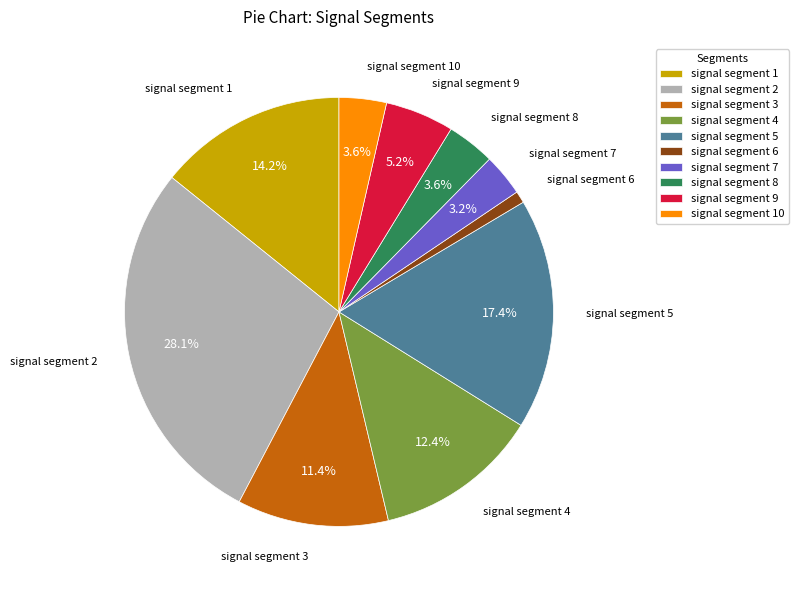

How many slices are in this pie chart?

10